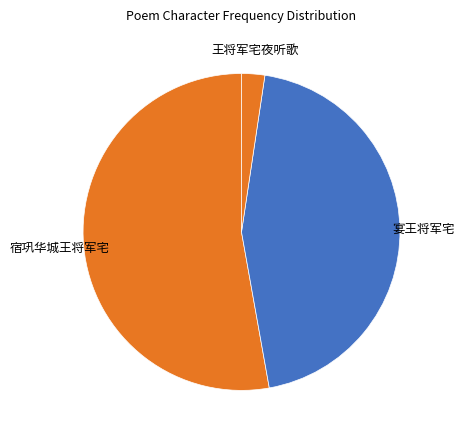

Approximately how many times larger is the value at 王将军宅夜听歌 compared to 宴王将军宅?

0.1